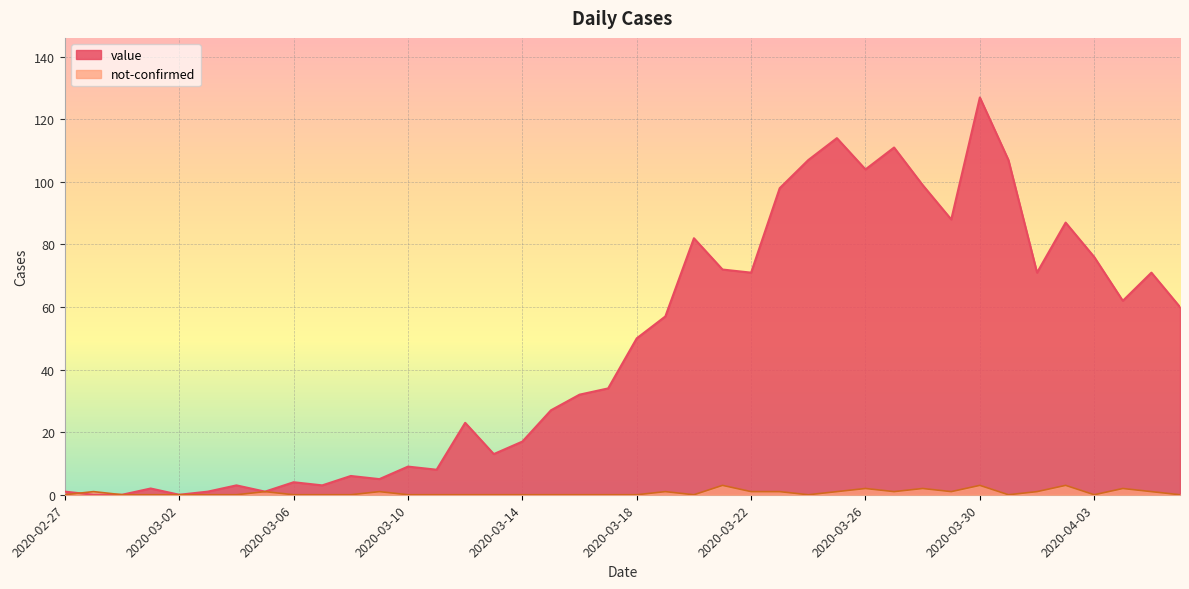

Where is value nearest to the value 63?

2020-04-04